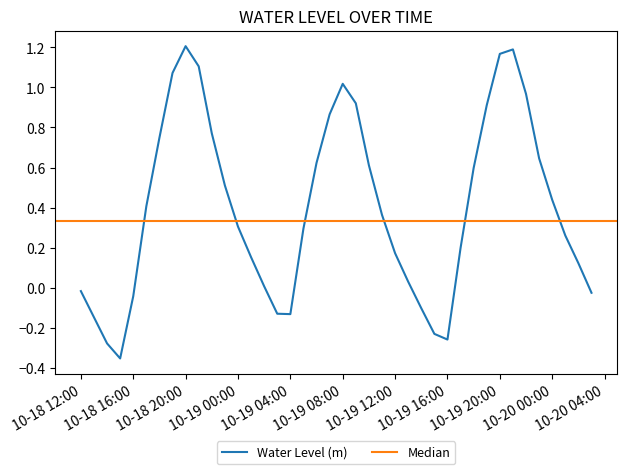

What is the maximum value shown in the chart?

1.2